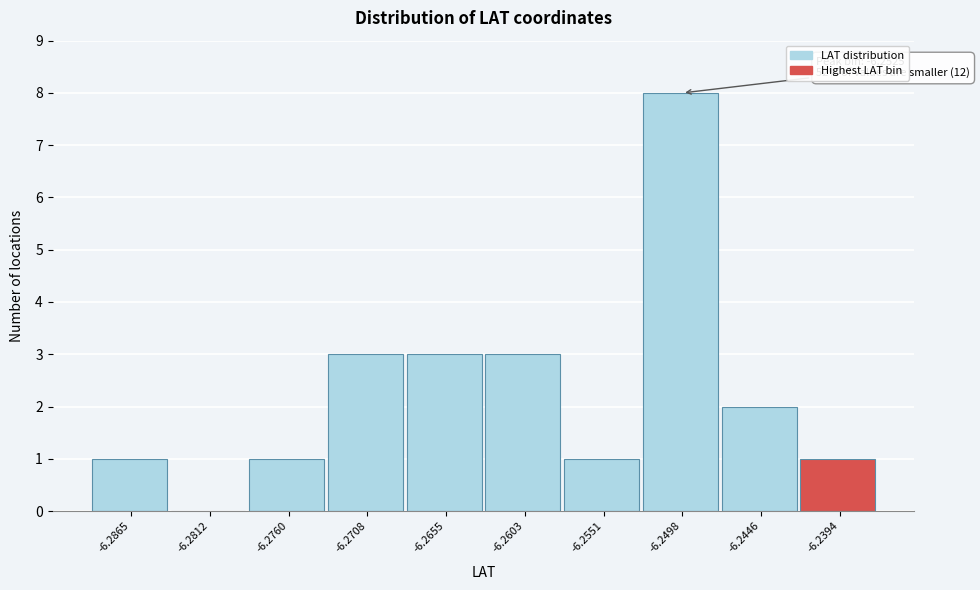

Over which range of the x-axis is the bar tallest?

-6.252 to -6.247